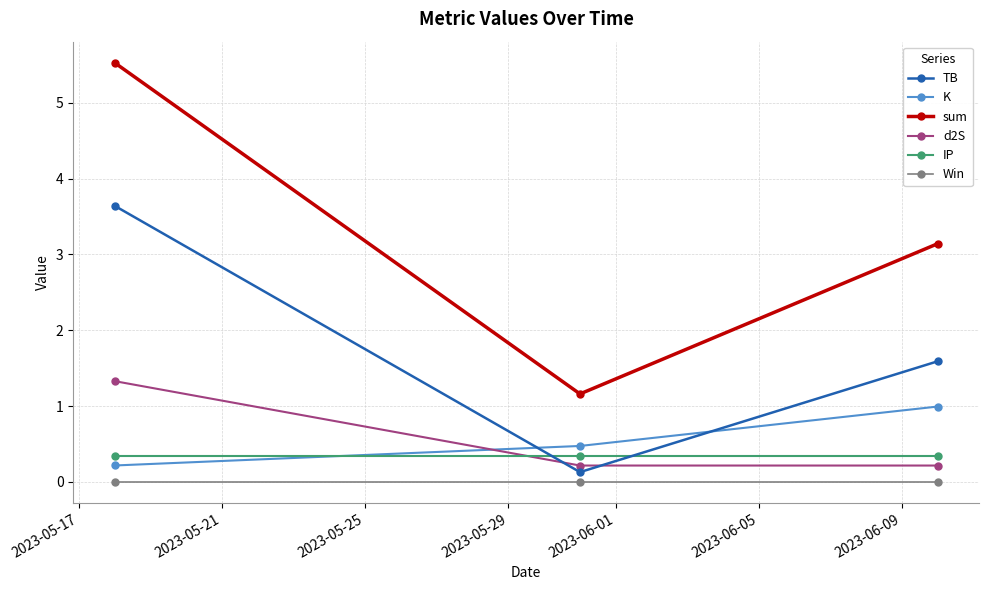

Which series has the largest total across all categories?

sum